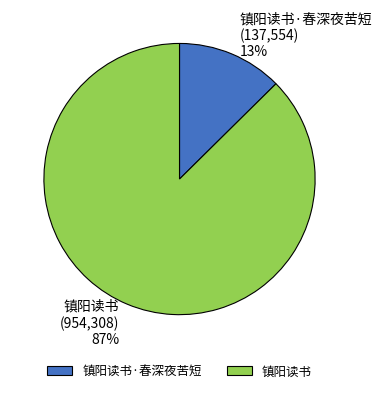

To the nearest percent, what percentage of the pie is 镇阳读书·春深夜苦短?

13%